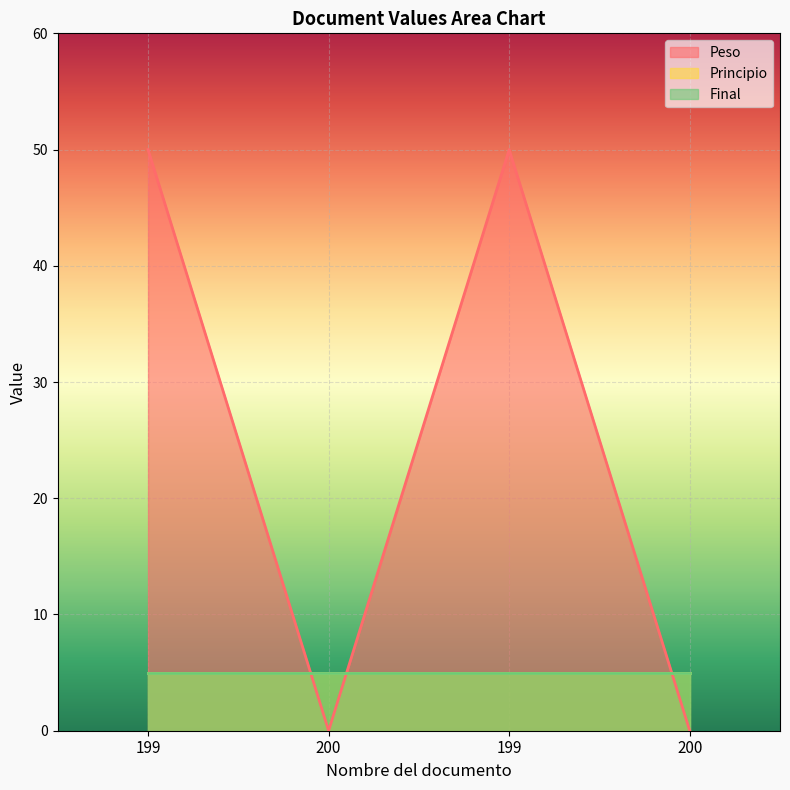

What is the sum of the Peso values at 200 and 199?

50